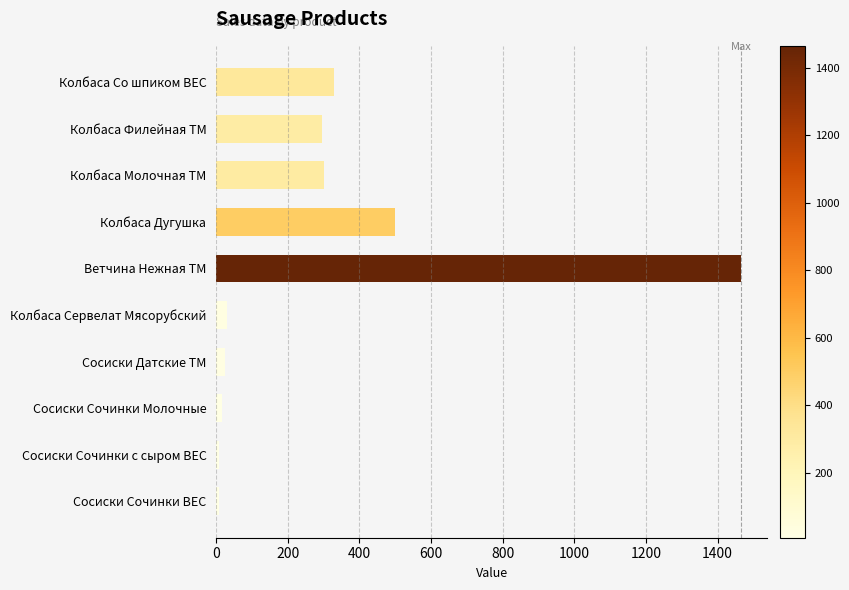

What is the label of the 9th bar from the top?

Сосиски Сочинки с сыром ВЕС